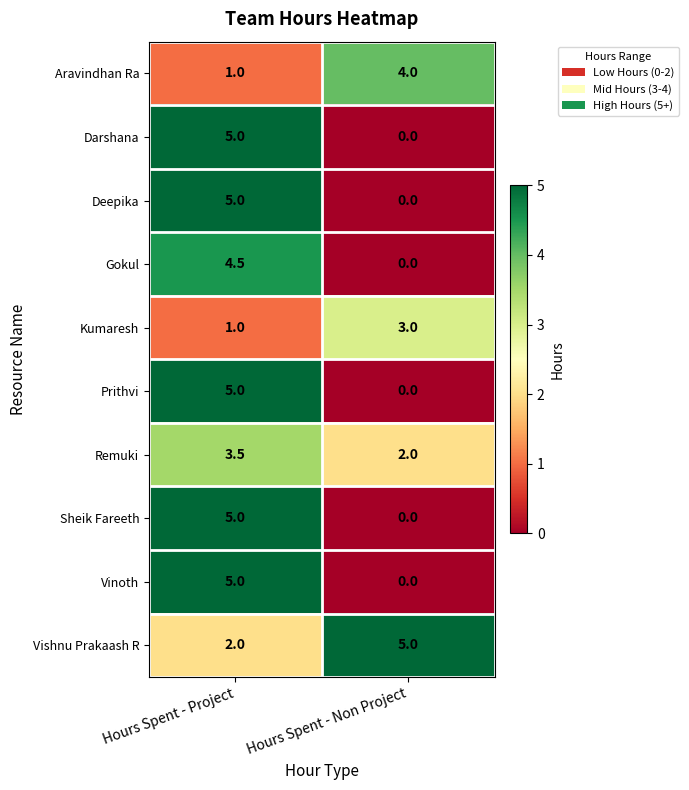

What is the difference between the highest and lowest values at Hours Spent - Non Project?

5.0